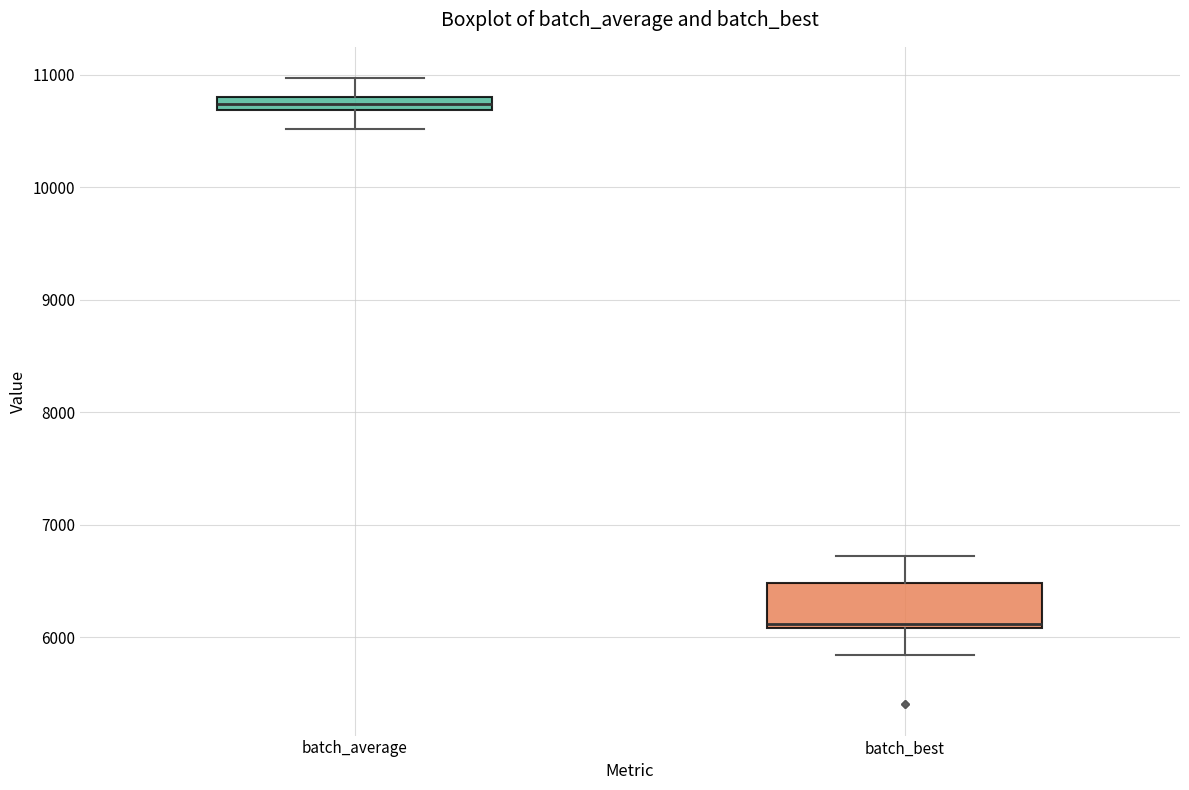

Which box's median line is the highest?

batch_average